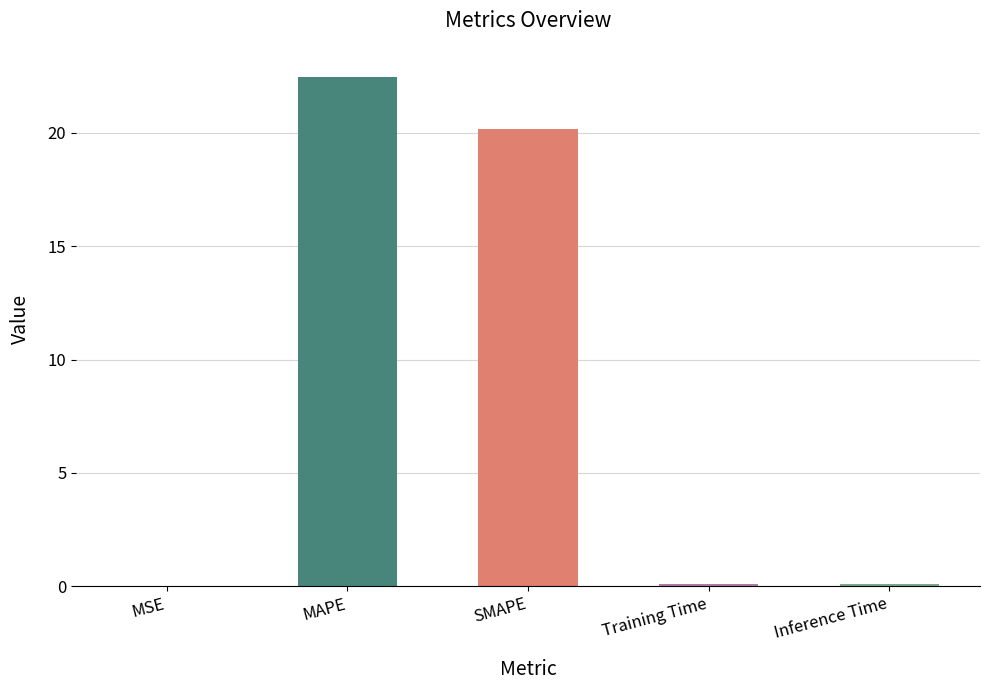

Which category has the highest value across all series?

MAPE